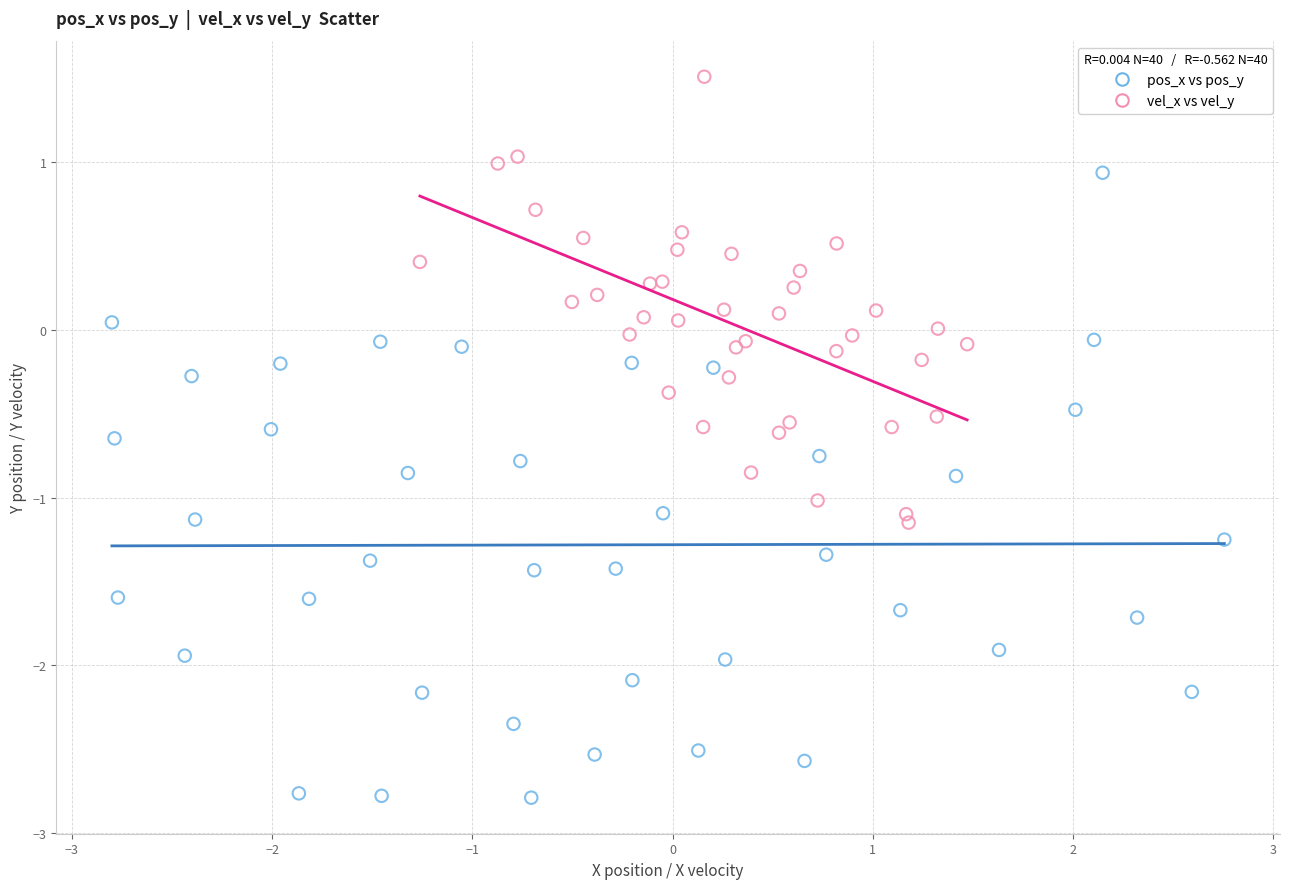

Which series has the largest Y range (max minus min)?

pos_x vs pos_y